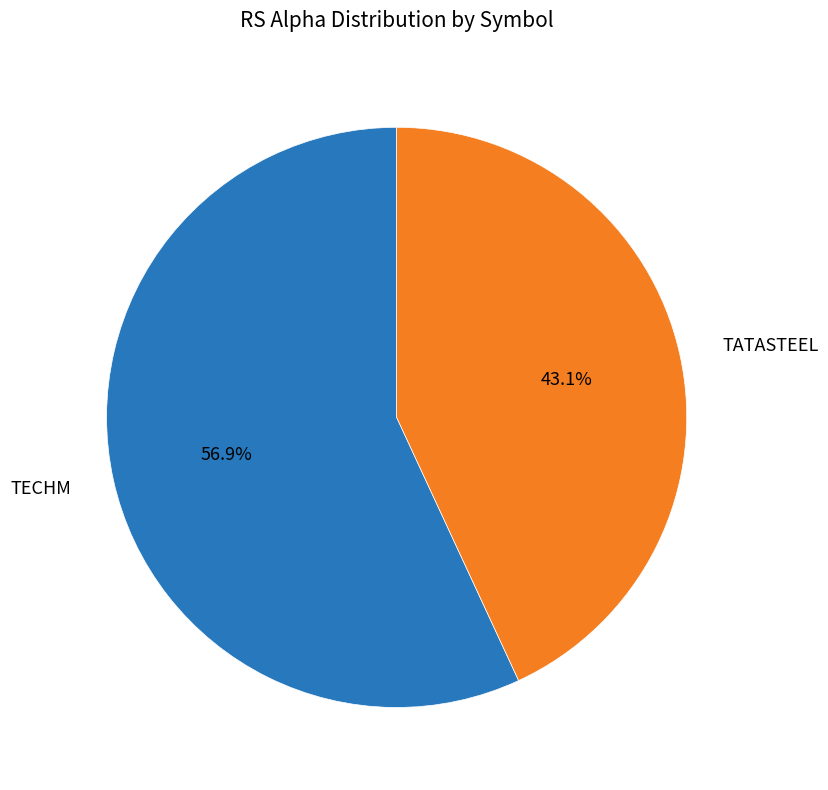

To the nearest percent, what is the average slice percentage?

50%